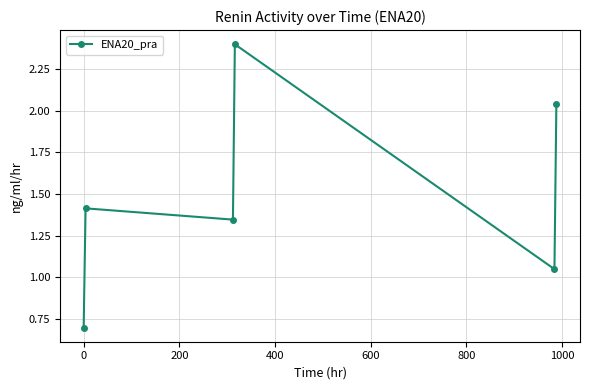

True or false: there are more than 2 points higher than both neighbors.

False